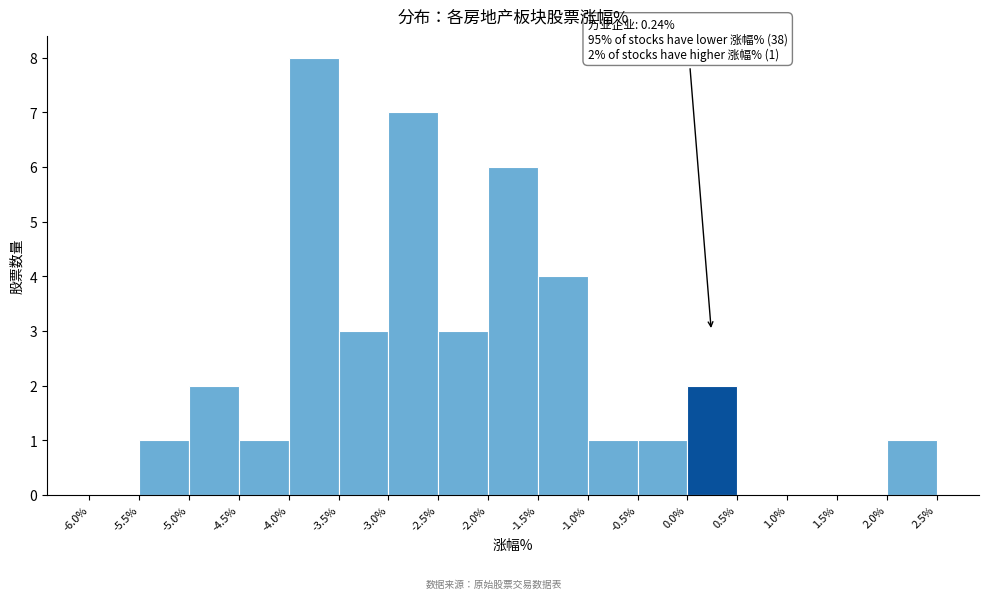

Over which range of the x-axis is the bar tallest?

-4.0% to -3.5%